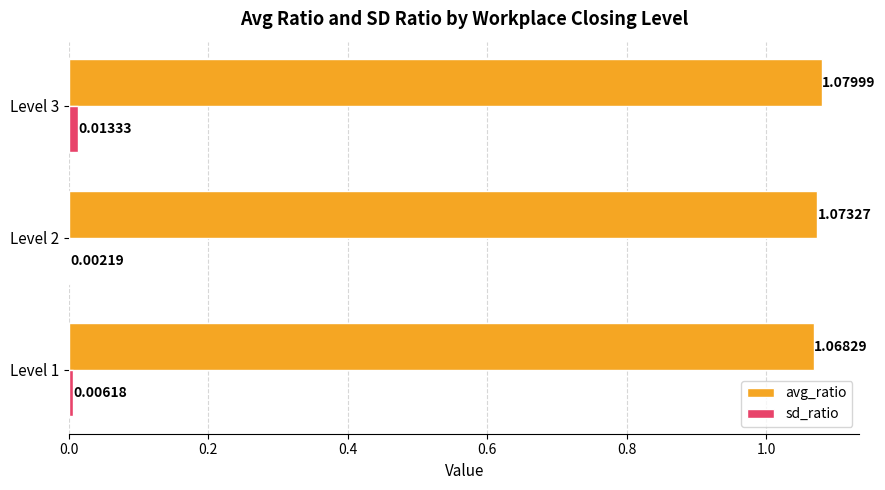

Which series changed the most between Level 1 and Level 2?

avg_ratio